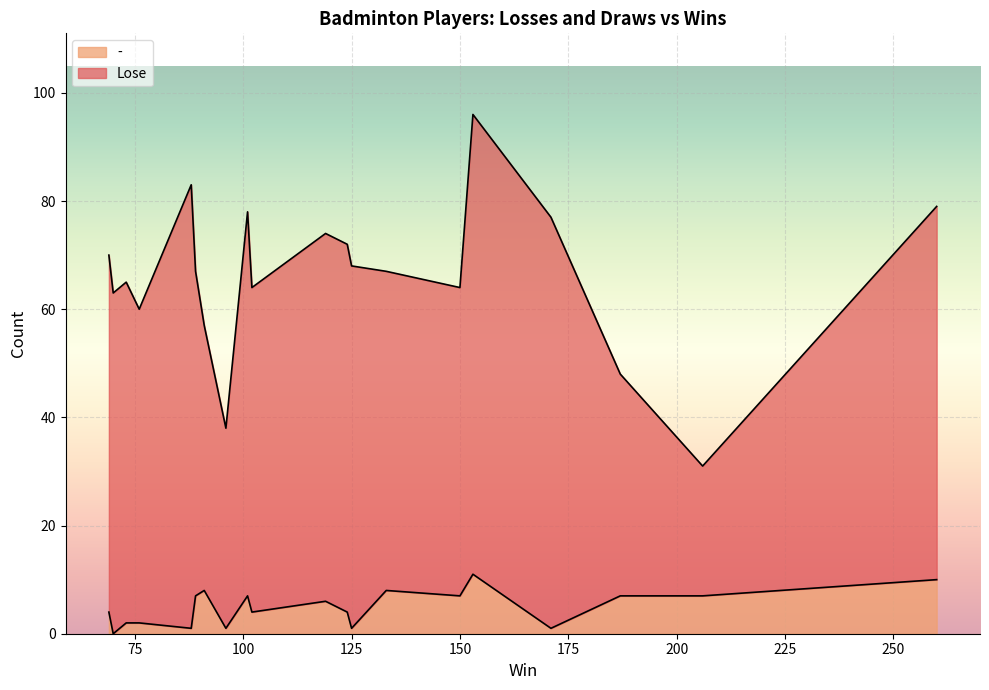

What is the sum of the Lose values at 150 and 171?

133